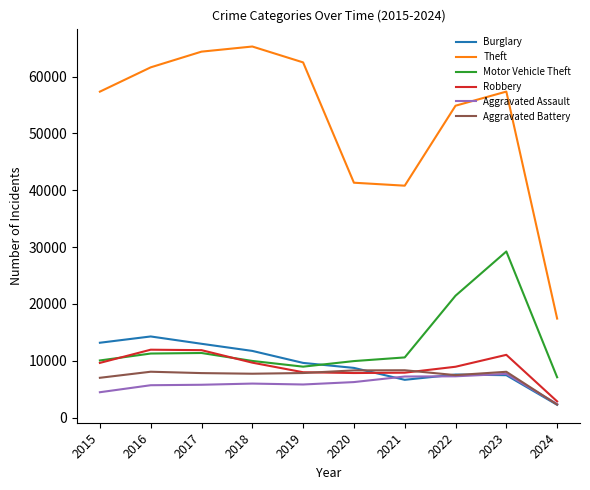

What is the difference between the second highest and second lowest values in the Motor Vehicle Theft series?

12481